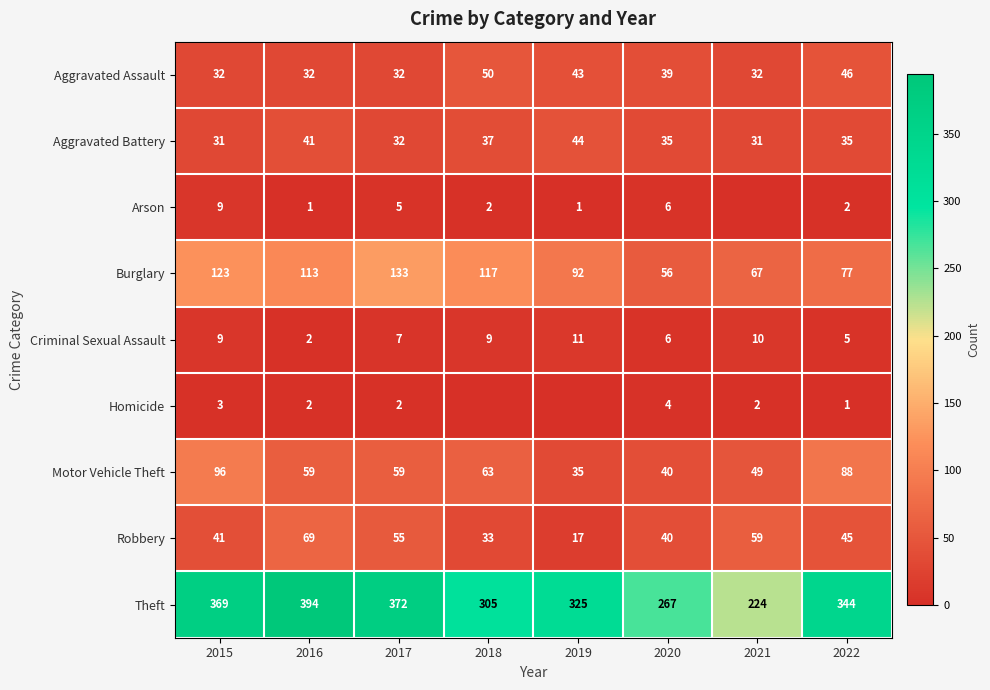

What is the difference between the Burglary values at 2015 and 2016?

10